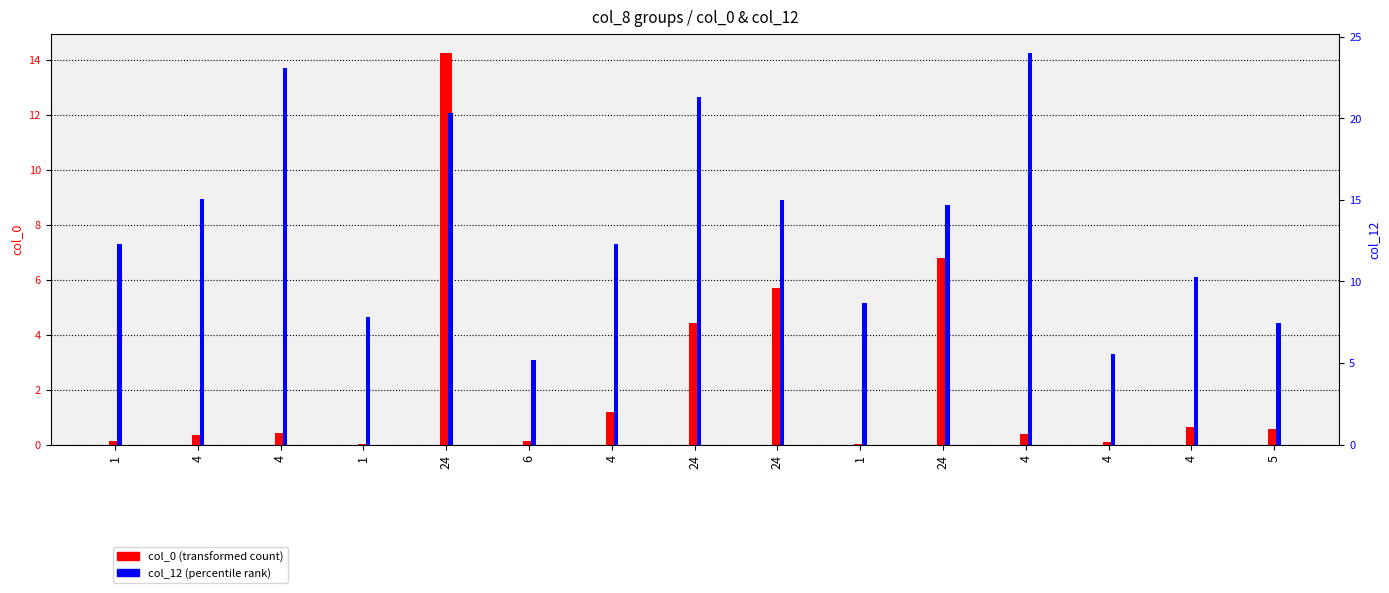

True or false: col_12 has a value of 21.3 at 24.

True